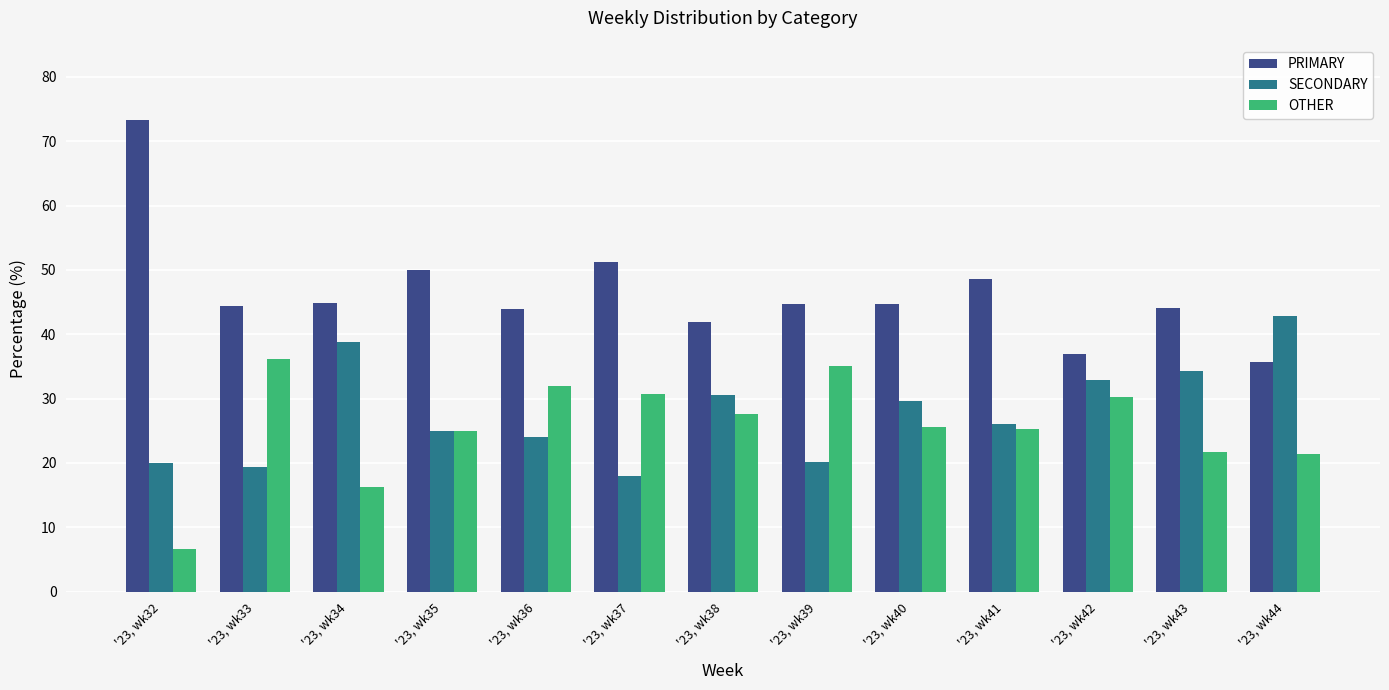

How many series are shown in this chart?

3